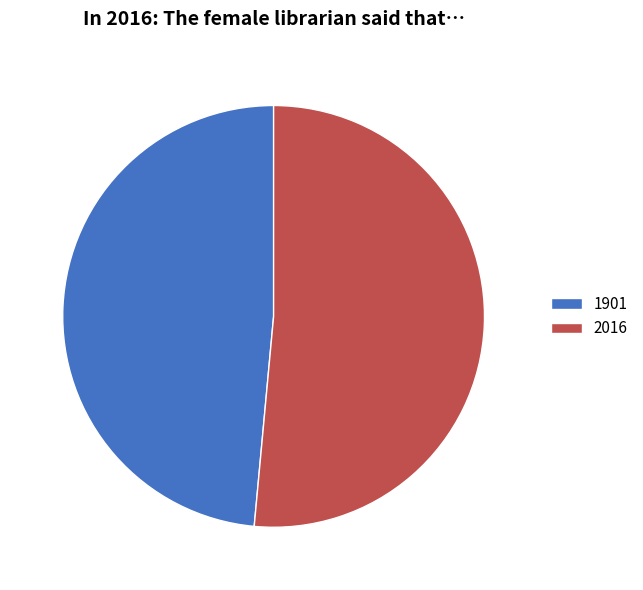

Do 1901 and 2016 together represent more than half of the pie?

Yes